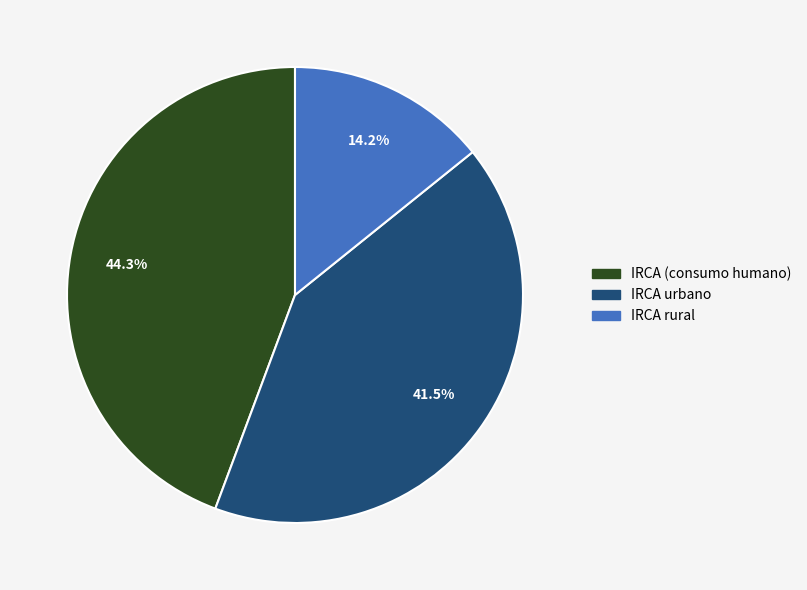

To the nearest percent, what is the average slice percentage?

33%